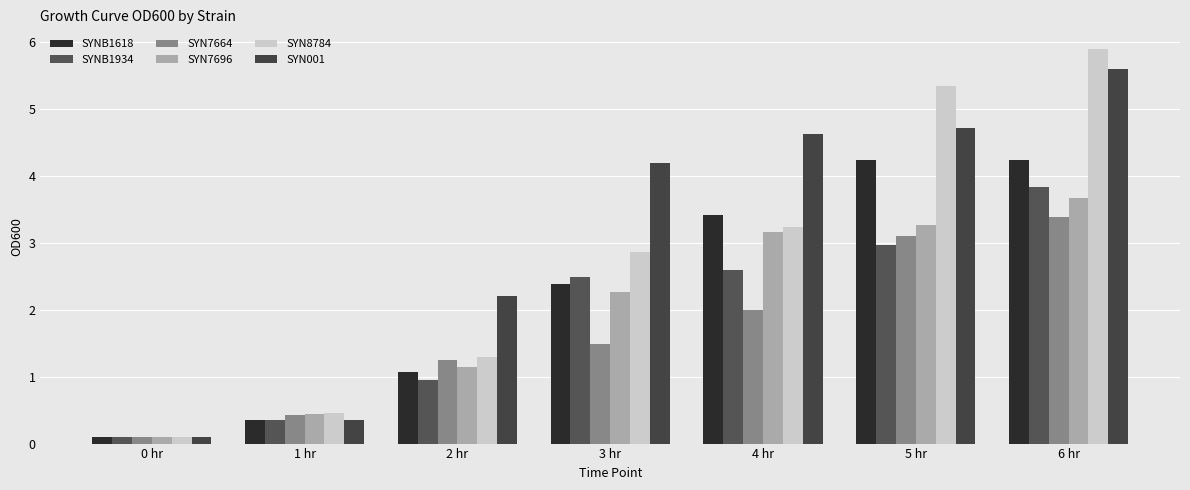

Reading left to right, list all the values displayed in this chart.

SYNB1618: 0 hr=0.1	1 hr=0.4	2 hr=1.1	3 hr=2.4	4 hr=3.4	5 hr=4.2	6 hr=4.2
SYNB1934: 0 hr=0.1	1 hr=0.3	2 hr=1.0	3 hr=2.5	4 hr=2.6	5 hr=3.0	6 hr=3.8
SYN7664: 0 hr=0.1	1 hr=0.4	2 hr=1.2	3 hr=1.5	4 hr=2.0	5 hr=3.1	6 hr=3.4
SYN7696: 0 hr=0.1	1 hr=0.4	2 hr=1.1	3 hr=2.3	4 hr=3.2	5 hr=3.3	6 hr=3.7
SYN8784: 0 hr=0.1	1 hr=0.5	2 hr=1.3	3 hr=2.9	4 hr=3.2	5 hr=5.3	6 hr=5.9
SYN001: 0 hr=0.1	1 hr=0.4	2 hr=2.2	3 hr=4.2	4 hr=4.6	5 hr=4.7	6 hr=5.6